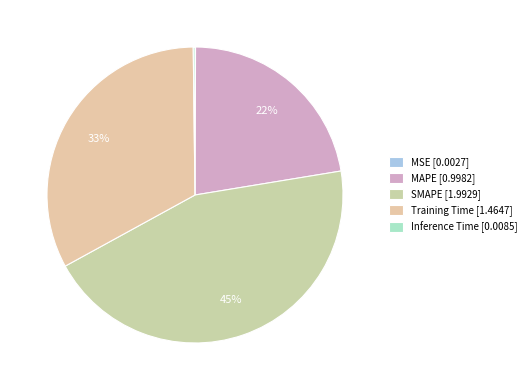

How many slices are in this pie chart?

5